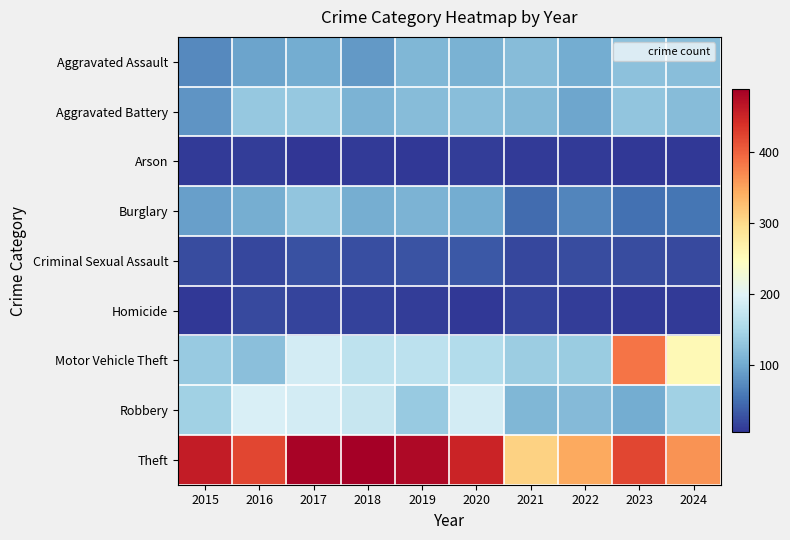

Reading left to right, what are all the values shown in this chart?

Aggravated Assault: 2015=72	2016=94	2017=103	2018=86	2019=113	2020=108	2021=120	2022=102	2023=125	2024=121
Aggravated Battery: 2015=82	2016=132	2017=133	2018=110	2019=120	2020=122	2021=116	2022=96	2023=129	2024=120
Arson: 2015=9	2016=11	2017=5	2018=9	2019=8	2020=11	2021=9	2022=9	2023=8	2024=7
Burglary: 2015=91	2016=104	2017=128	2018=105	2019=109	2020=102	2021=47	2022=68	2023=51	2024=55
Criminal Sexual Assault: 2015=23	2016=20	2017=27	2018=25	2019=29	2020=33	2021=19	2022=23	2023=23	2024=21
Homicide: 2015=8	2016=22	2017=18	2018=15	2019=11	2020=8	2021=17	2022=12	2023=9	2024=10
Motor Vehicle Theft: 2015=134	2016=124	2017=187	2018=168	2019=167	2020=158	2021=139	2022=137	2023=386	2024=255
Robbery: 2015=143	2016=194	2017=188	2018=177	2019=135	2020=188	2021=114	2022=118	2023=102	2024=143
Theft: 2015=459	2016=422	2017=484	2018=489	2019=478	2020=452	2021=309	2022=346	2023=422	2024=363